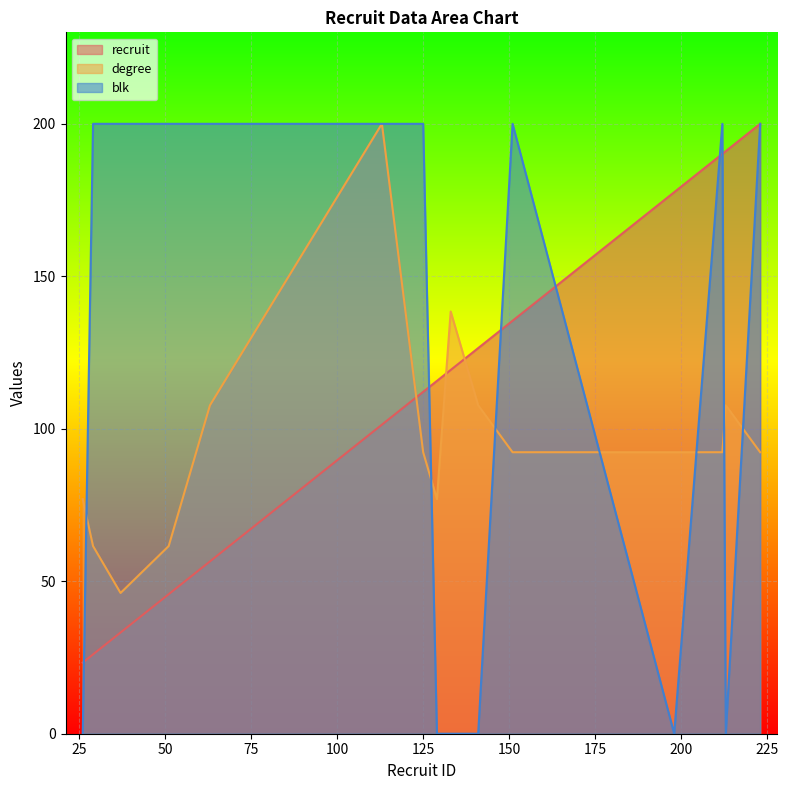

What is the difference between the highest and lowest values at 129?

115.7